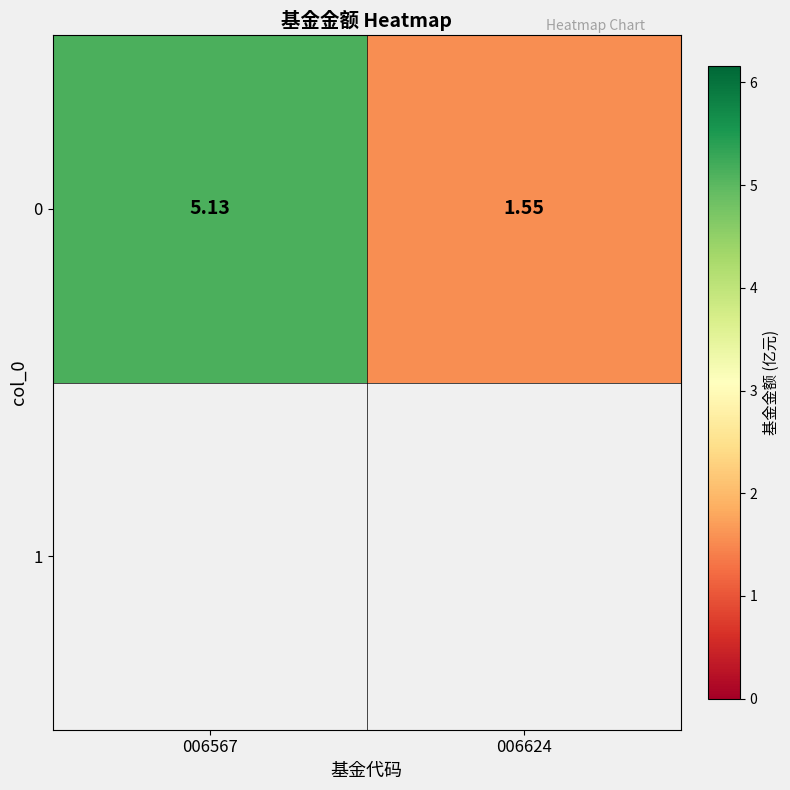

Count the number of values greater than 5.

1